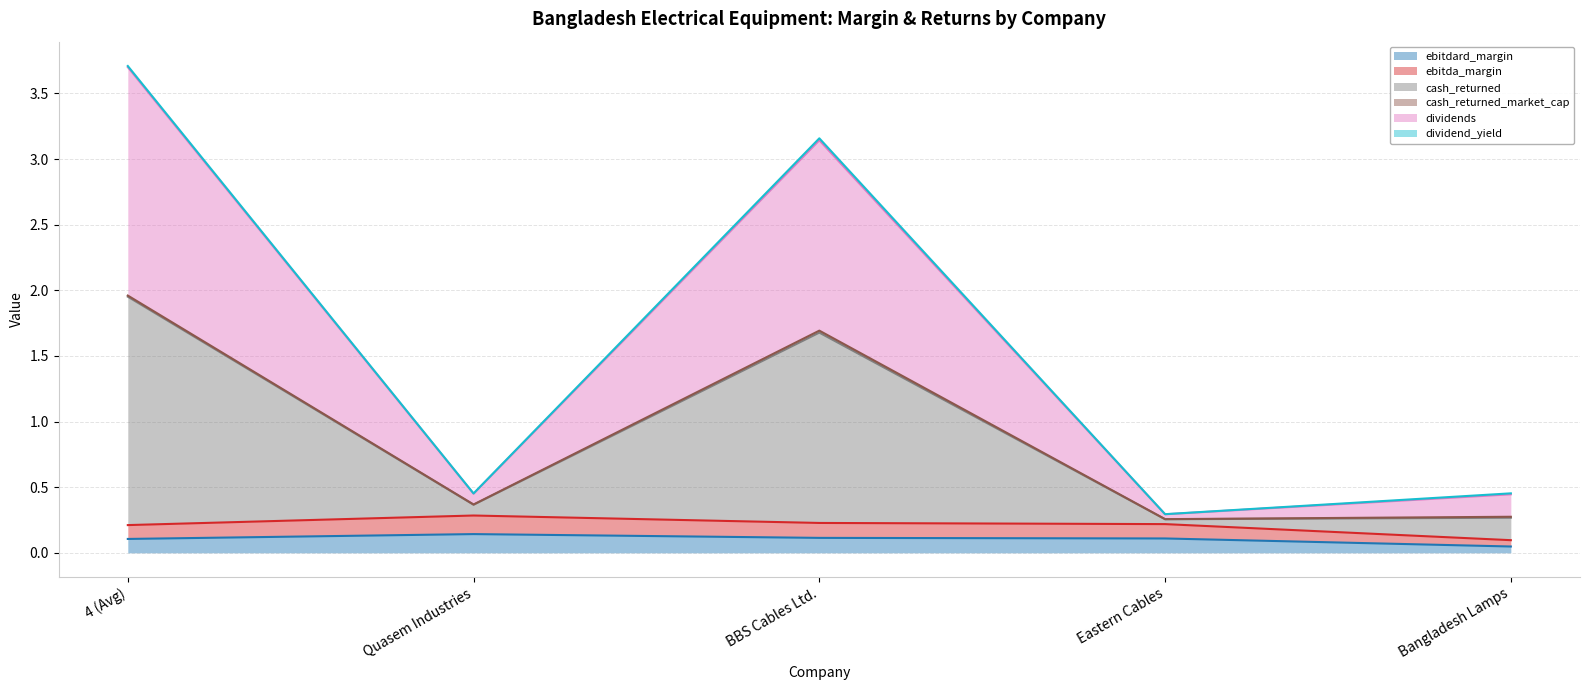

Does the chart display data point markers on the line(s)?

No